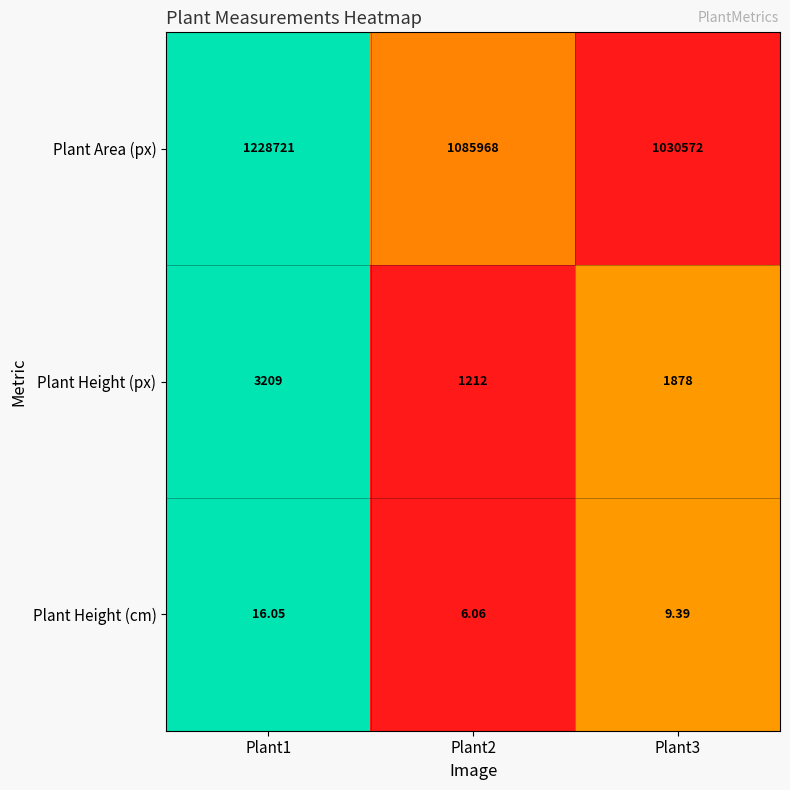

Which series changed the most between Plant2 and Plant3?

Plant Area (px)